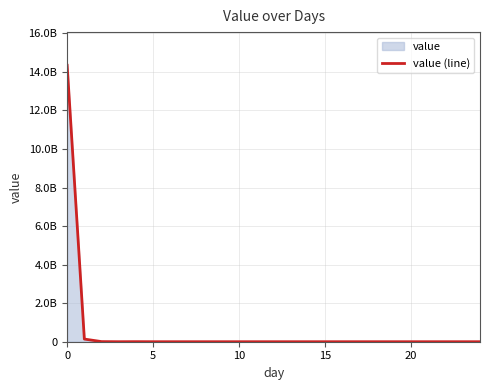

How many points are higher than both their immediate neighbors (excluding endpoints)?

1